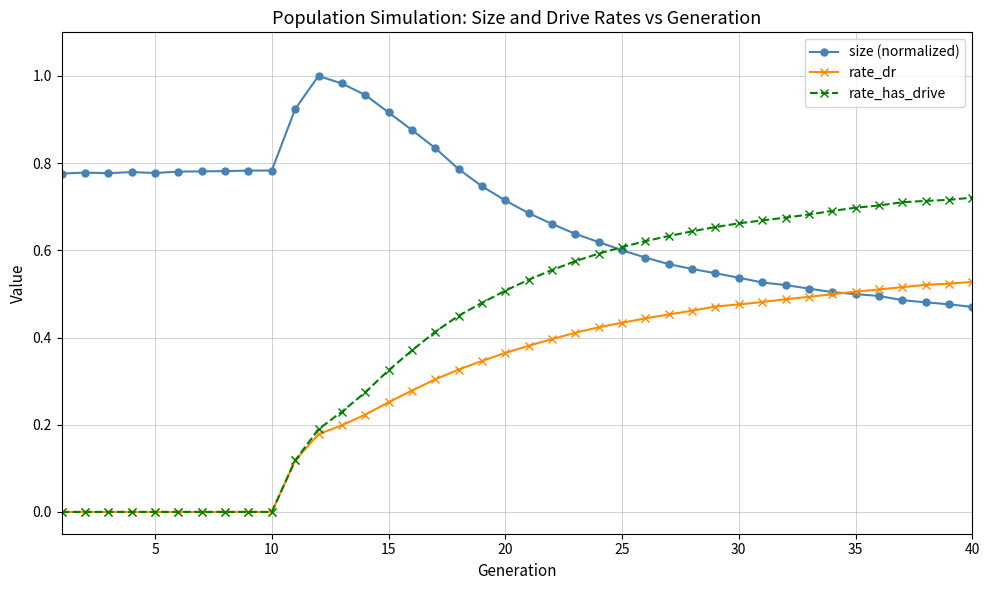

List the series in order of their peak value, highest first.

size (normalized), rate_has_drive, rate_dr